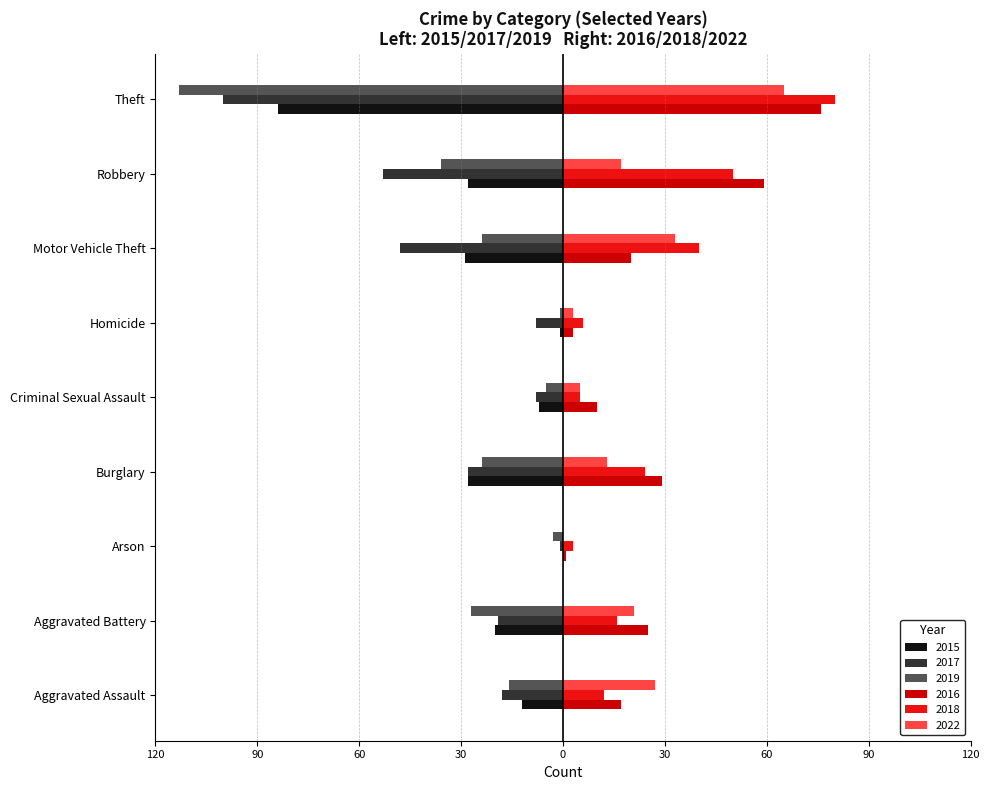

Reading left to right, list all the values displayed in this chart.

2015: Aggravated Assault=-12	Aggravated Battery=-20	Arson=0	Burglary=-28	Criminal Sexual Assault=-7	Homicide=-1	Motor Vehicle Theft=-29	Robbery=-28	Theft=-84
2017: Aggravated Assault=-18	Aggravated Battery=-19	Arson=-1	Burglary=-28	Criminal Sexual Assault=-8	Homicide=-8	Motor Vehicle Theft=-48	Robbery=-53	Theft=-100
2019: Aggravated Assault=-16	Aggravated Battery=-27	Arson=-3	Burglary=-24	Criminal Sexual Assault=-5	Homicide=-1	Motor Vehicle Theft=-24	Robbery=-36	Theft=-113
2022: Aggravated Assault=27	Aggravated Battery=21	Arson=0	Burglary=13	Criminal Sexual Assault=5	Homicide=3	Motor Vehicle Theft=33	Robbery=17	Theft=65
2016: Aggravated Assault=17	Aggravated Battery=25	Arson=1	Burglary=29	Criminal Sexual Assault=10	Homicide=3	Motor Vehicle Theft=20	Robbery=59	Theft=76
2018: Aggravated Assault=12	Aggravated Battery=16	Arson=3	Burglary=24	Criminal Sexual Assault=5	Homicide=6	Motor Vehicle Theft=40	Robbery=50	Theft=80